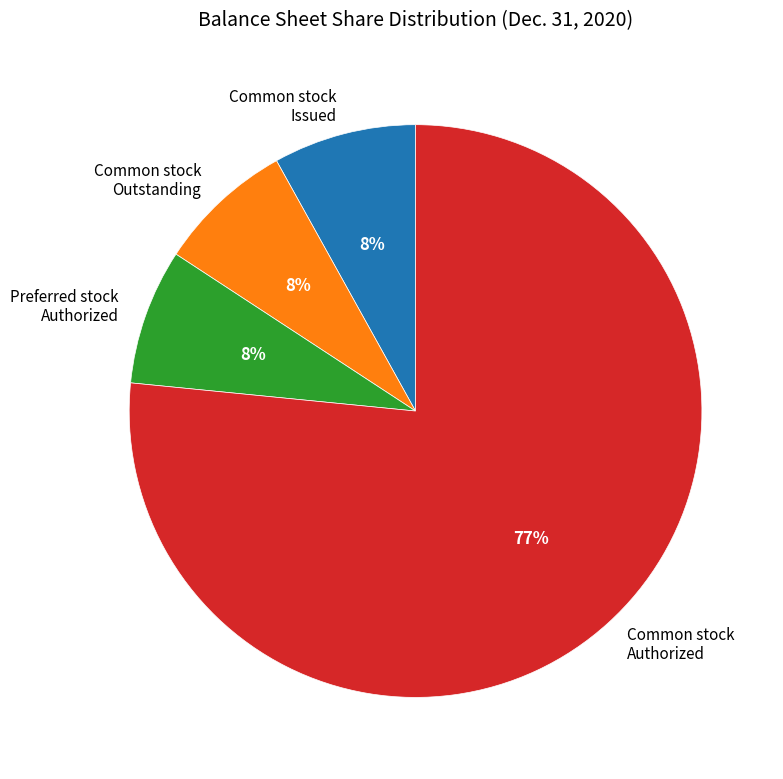

How many slices are in this pie chart?

4